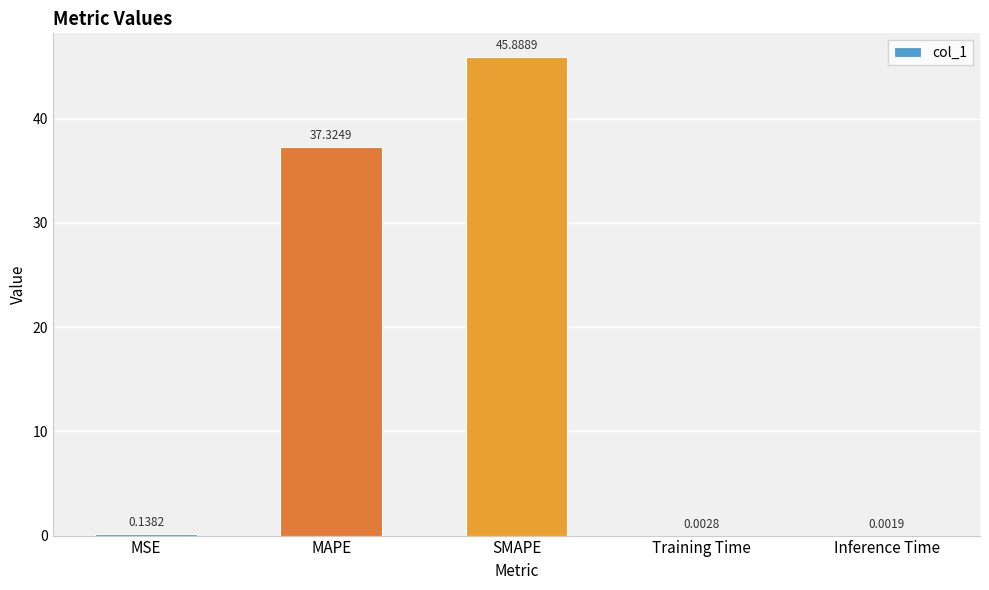

What is the ratio of the value at MAPE to the value at SMAPE?

0.8